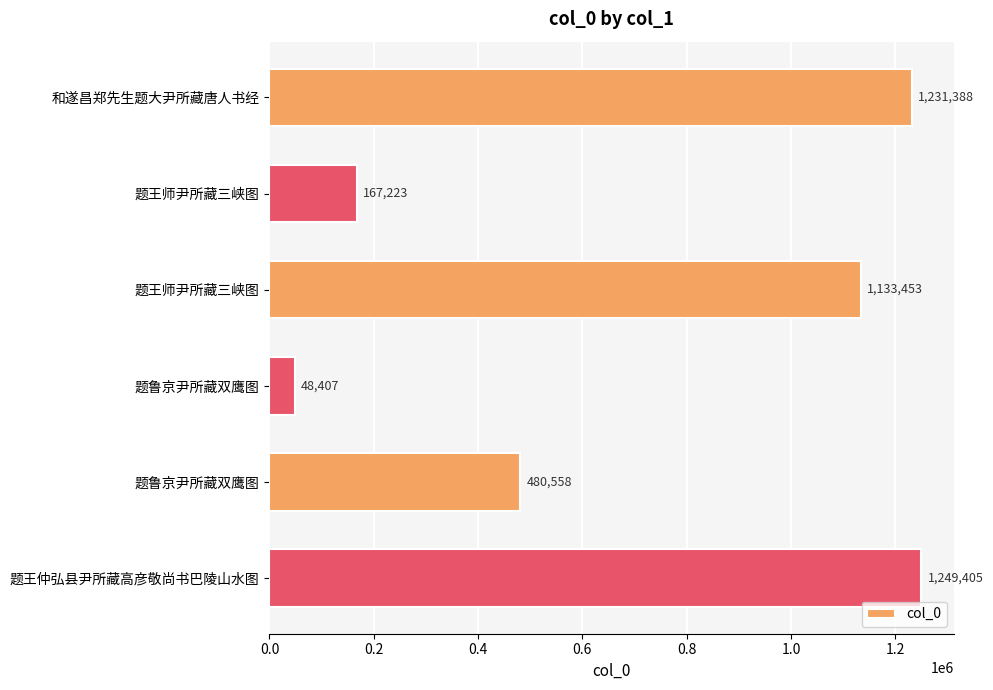

What is the difference between the maximum and second lowest values?

1082182